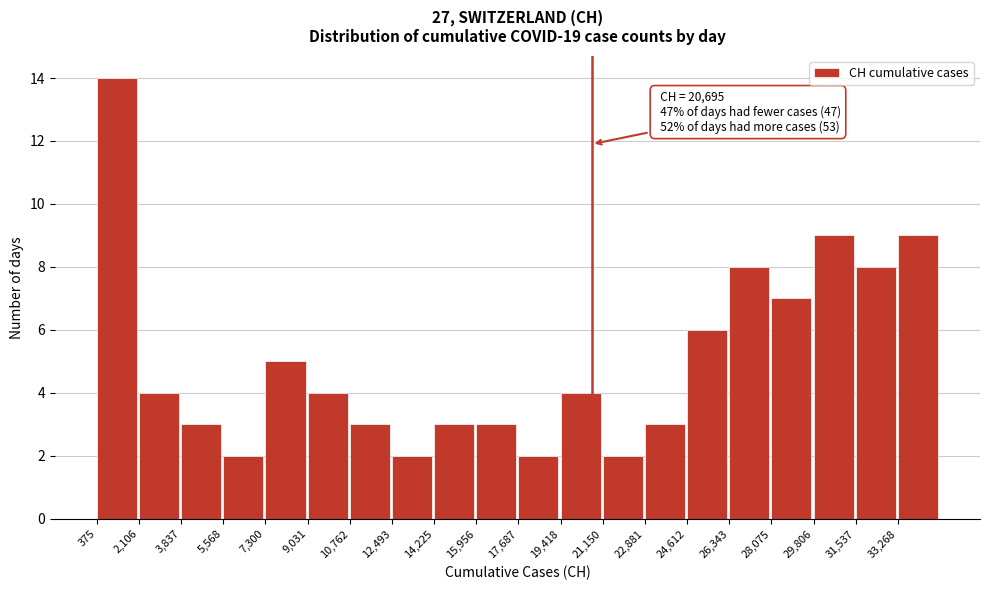

Which range on the x-axis has the tallest bar?

400 to 2200